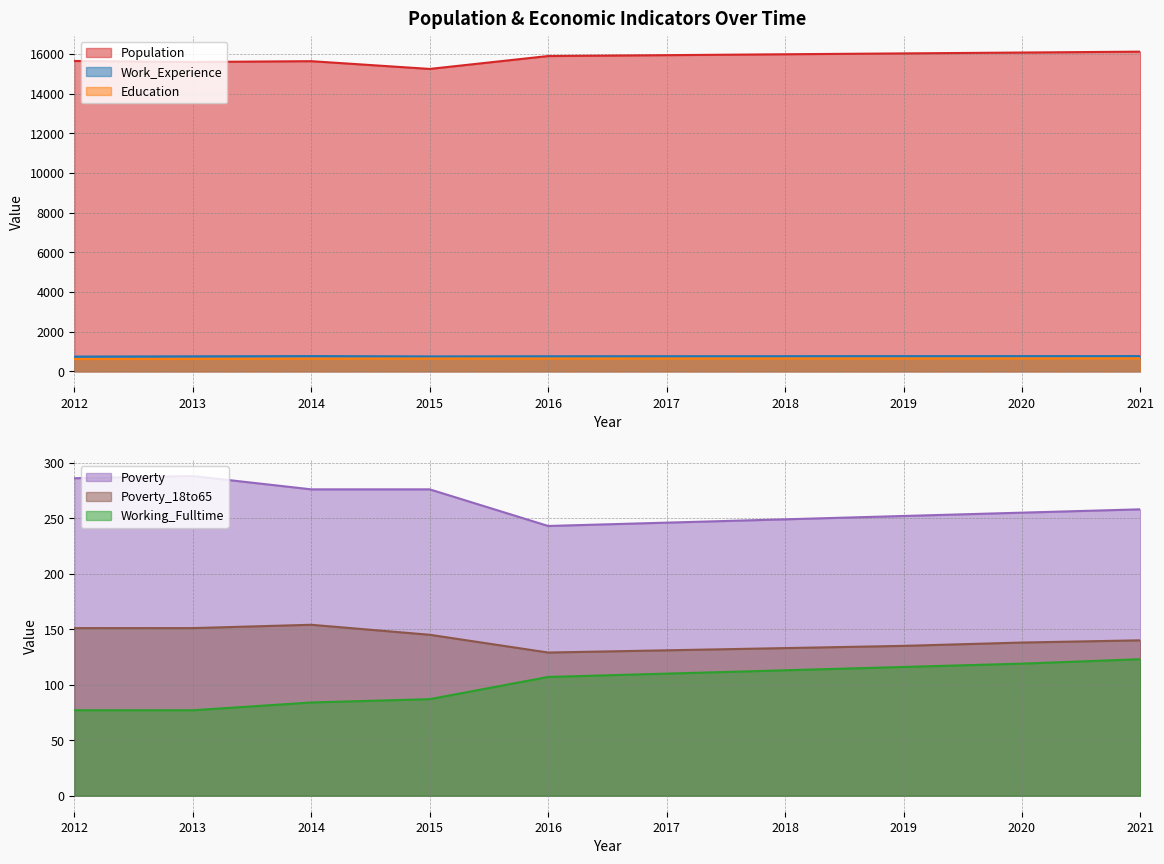

True or false: Population and Work_Experience intersect in this chart.

False